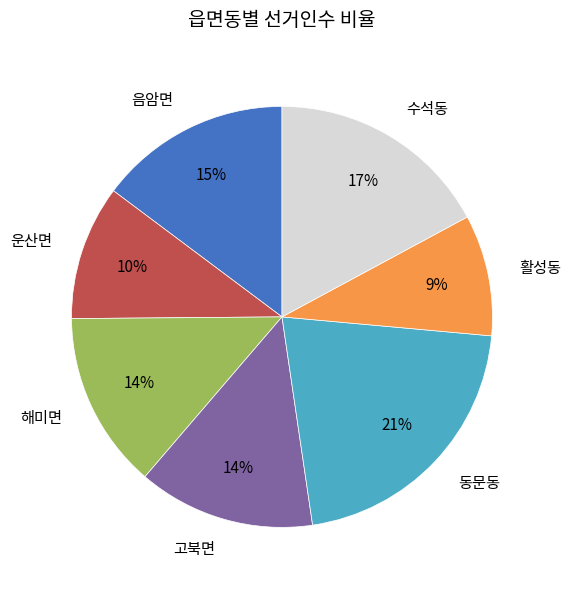

Which has a higher value, 활성동 or 음암면?

음암면